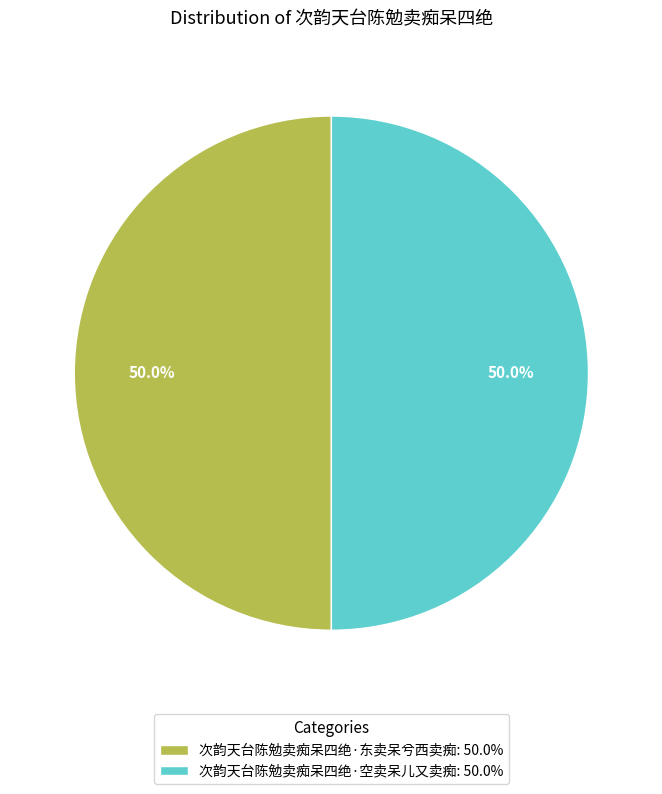

Do 次韵天台陈勉卖痴呆四绝·东卖呆兮西卖痴: 50.0% and 次韵天台陈勉卖痴呆四绝·空卖呆儿又卖痴: 50.0% together represent more than half of the pie?

Yes